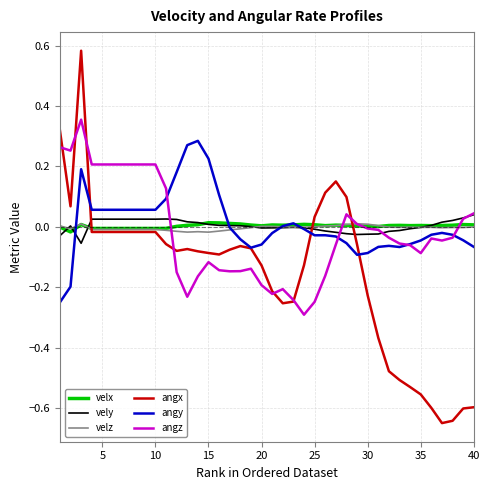

Which series has the largest range (max minus min)?

angx